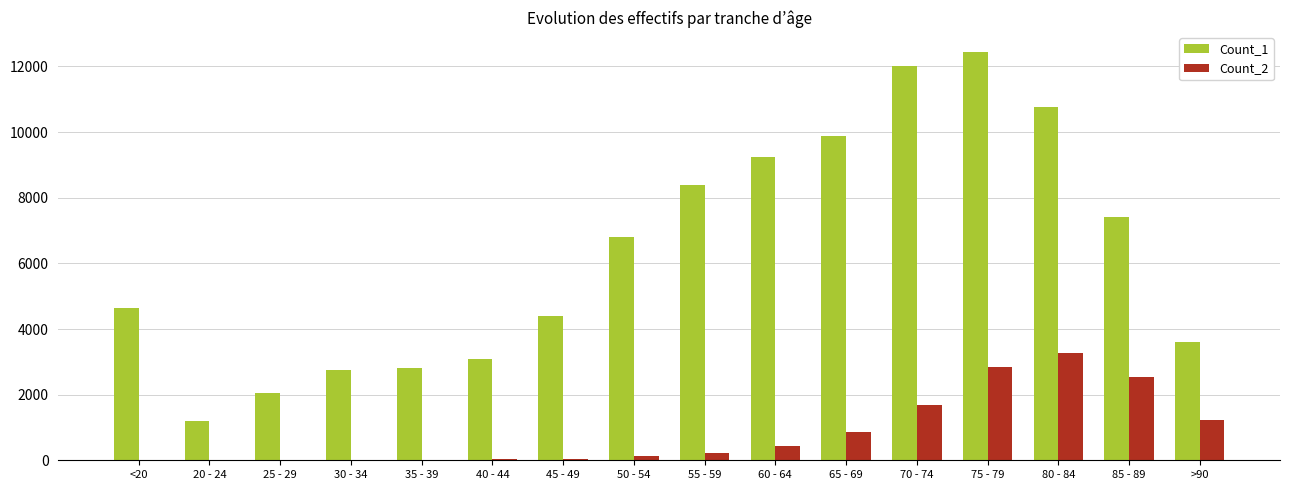

At which label does Count_1 reach its peak?

75 - 79